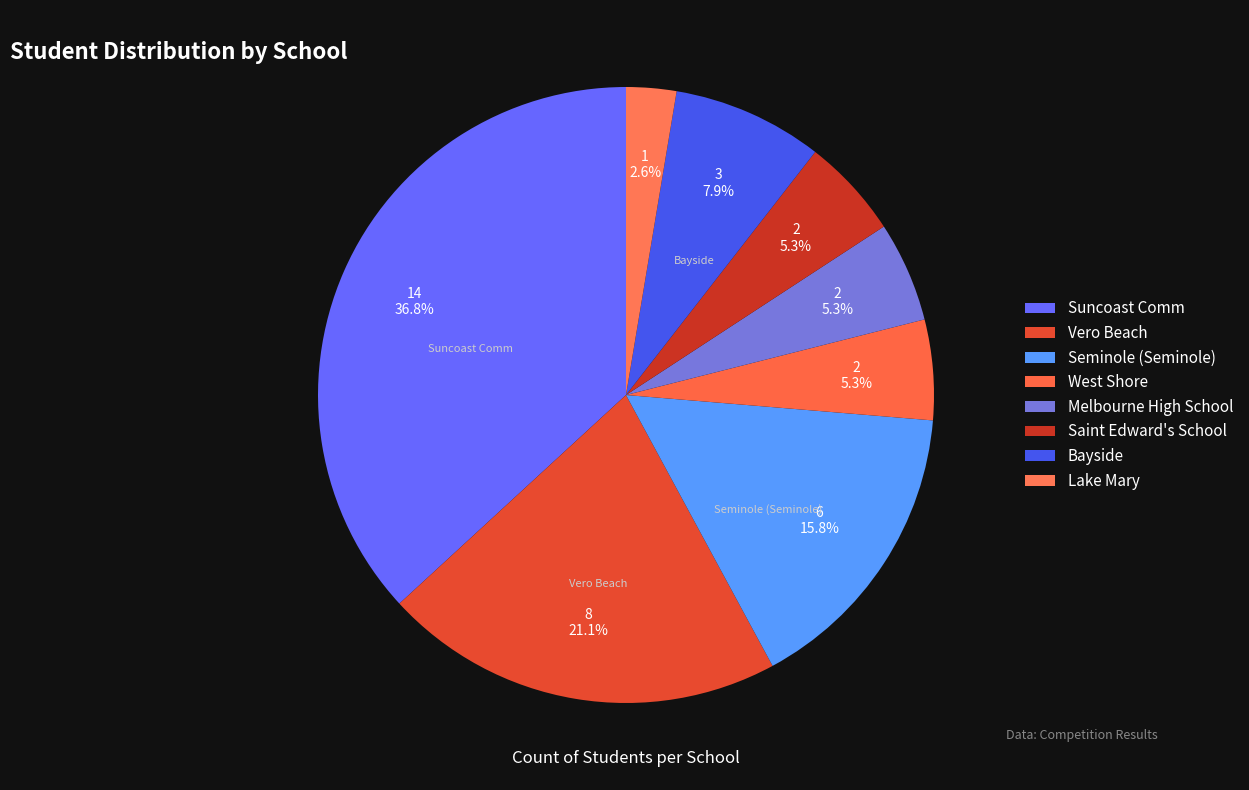

Rank the categories by value from lowest to highest.

Lake Mary, West Shore, Melbourne High School, Saint Edward's School, Bayside, Seminole (Seminole), Vero Beach, Suncoast Comm